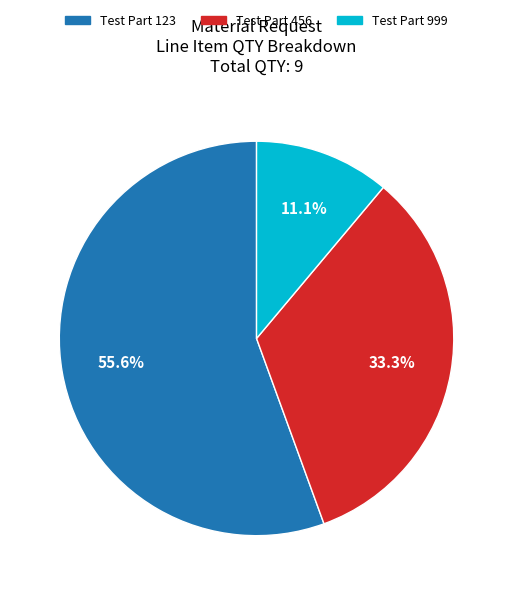

What percentage do Test Part 999 and Test Part 123 together represent?

66.7%